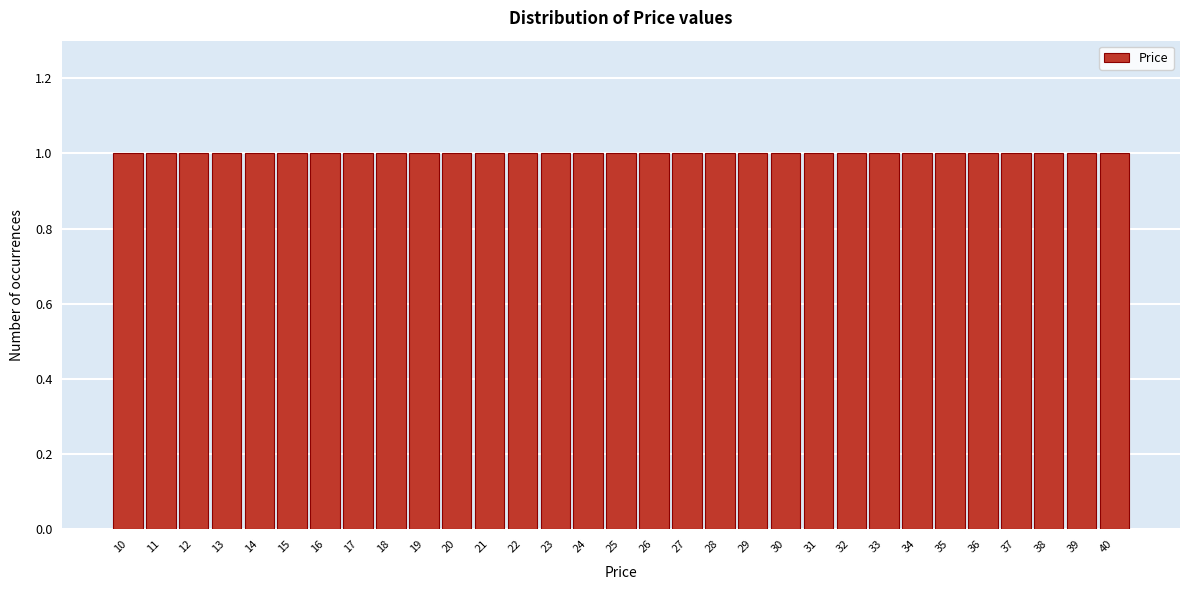

What is the height of the bar covering 13.5 to 14.5 on the x-axis? The values are not printed on the chart, so give them approximately, as read against the axis.

1